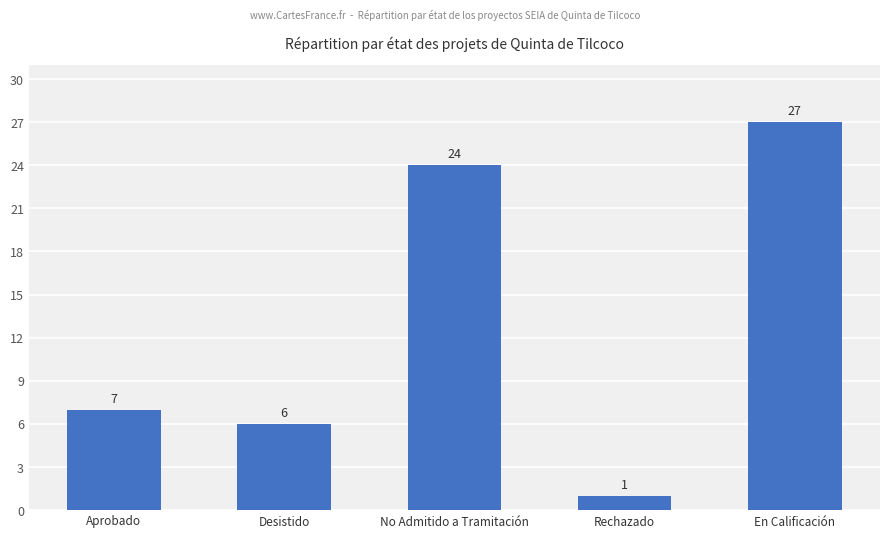

Count the number of categories in the chart.

5